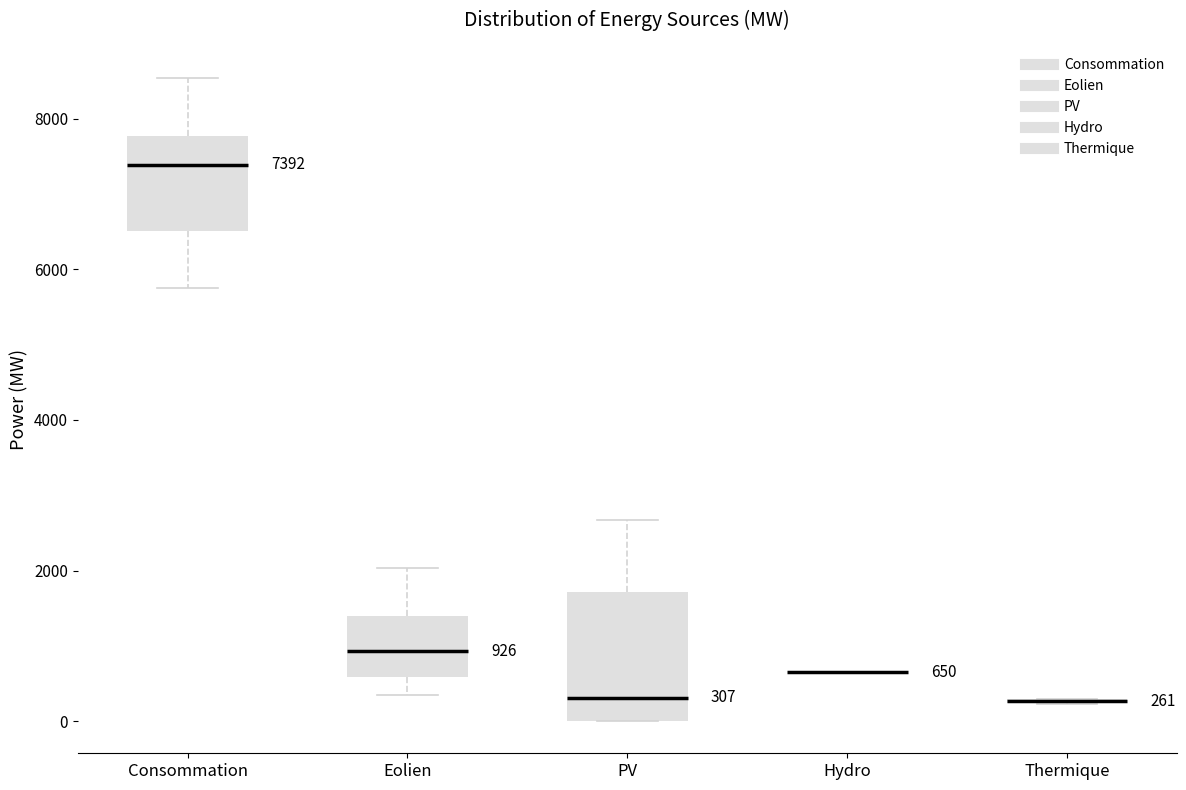

Which box is the tallest, from its lower edge to its upper edge?

PV